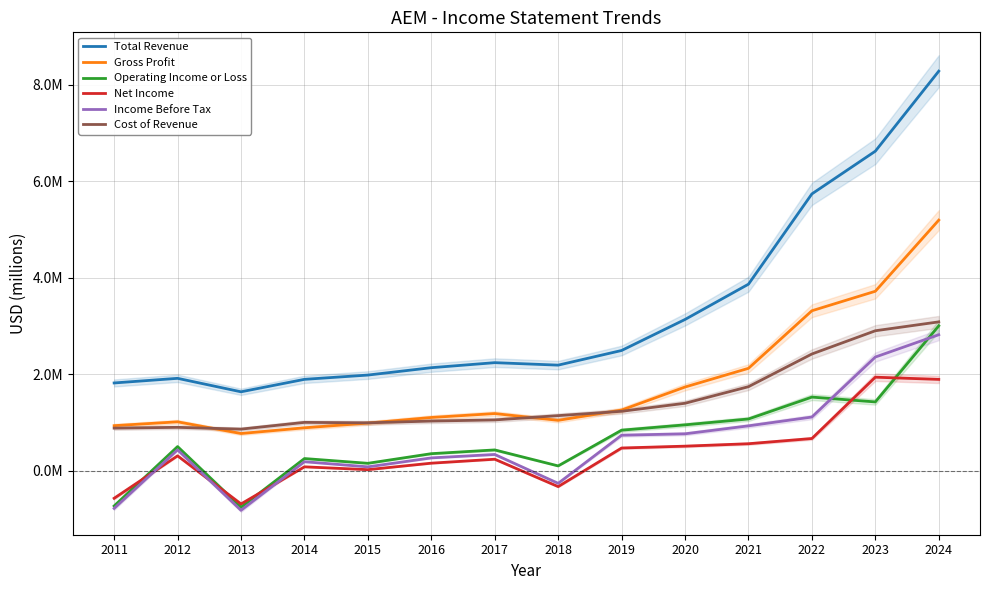

At which label does Gross Profit reach its peak?

2024